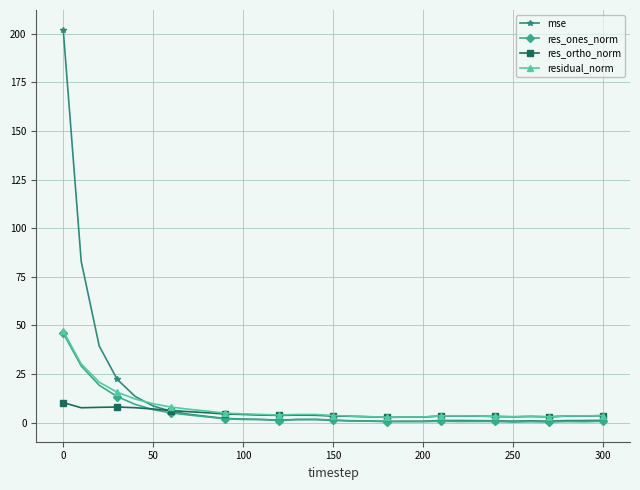

What is the value of the residual_norm point at the 5th from the left?

12.2